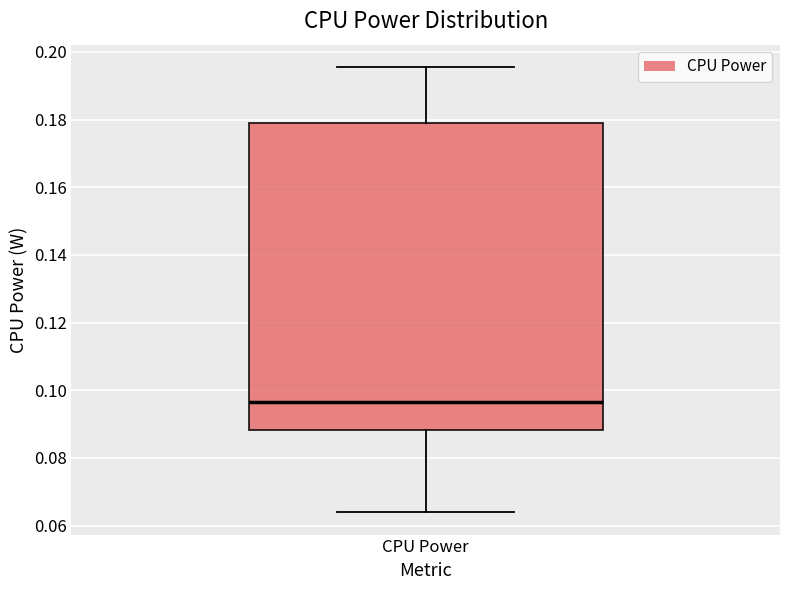

Transcribe this box plot: give where the median line is, the range the box spans, and where the two whiskers end, as read against the y-axis. The values are not printed on the chart, so give them approximately, as read against the axis.

median 0.096, box 0.088 to 0.180, whiskers 0.064 to 0.196